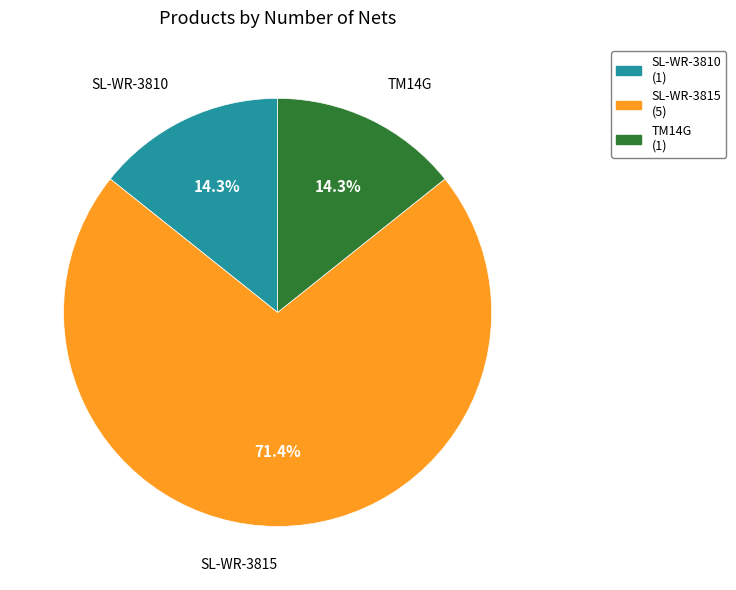

Which has a higher value, SL-WR-3815 or SL-WR-3810?

SL-WR-3815